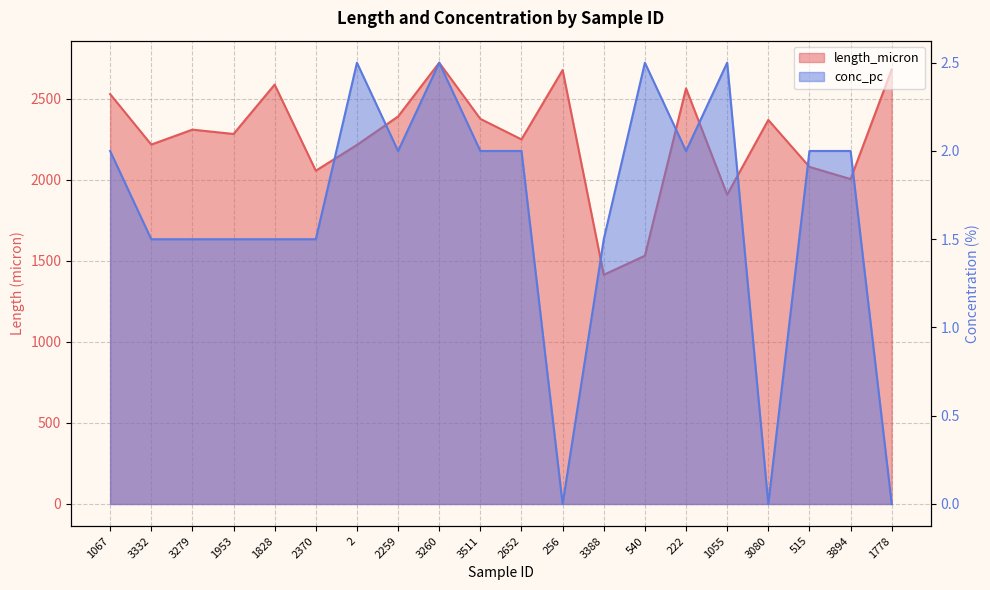

At which category is the sum across all series the highest?

3260